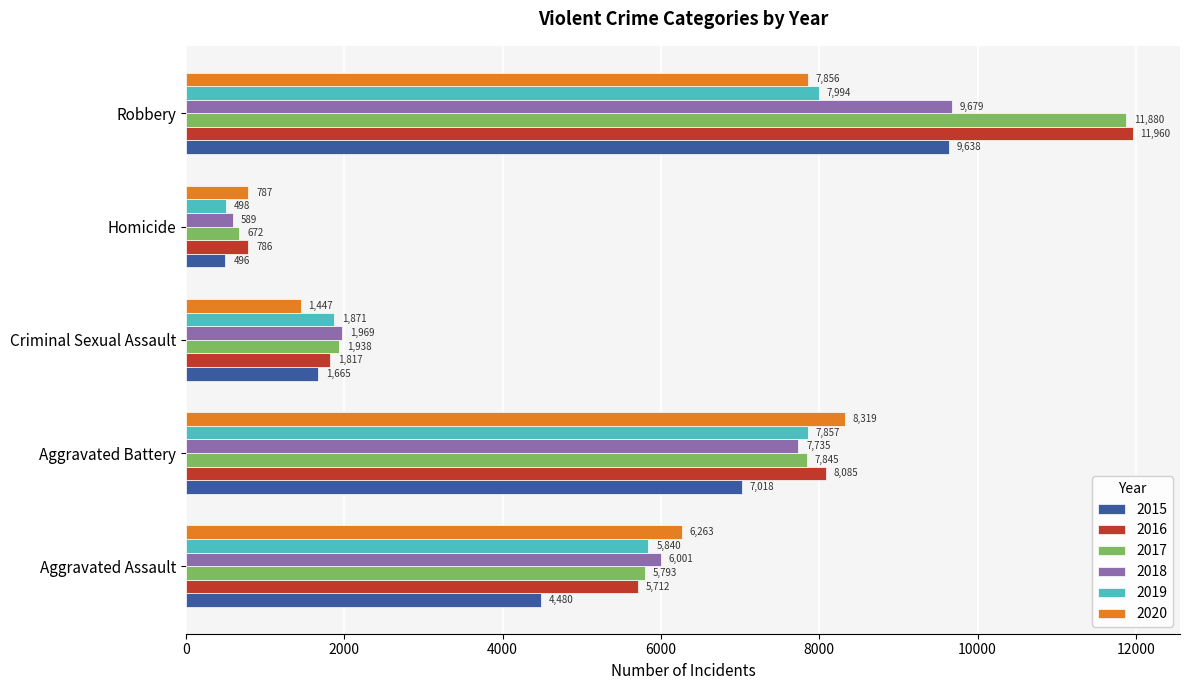

What is the sum of all 2017 values?

28128